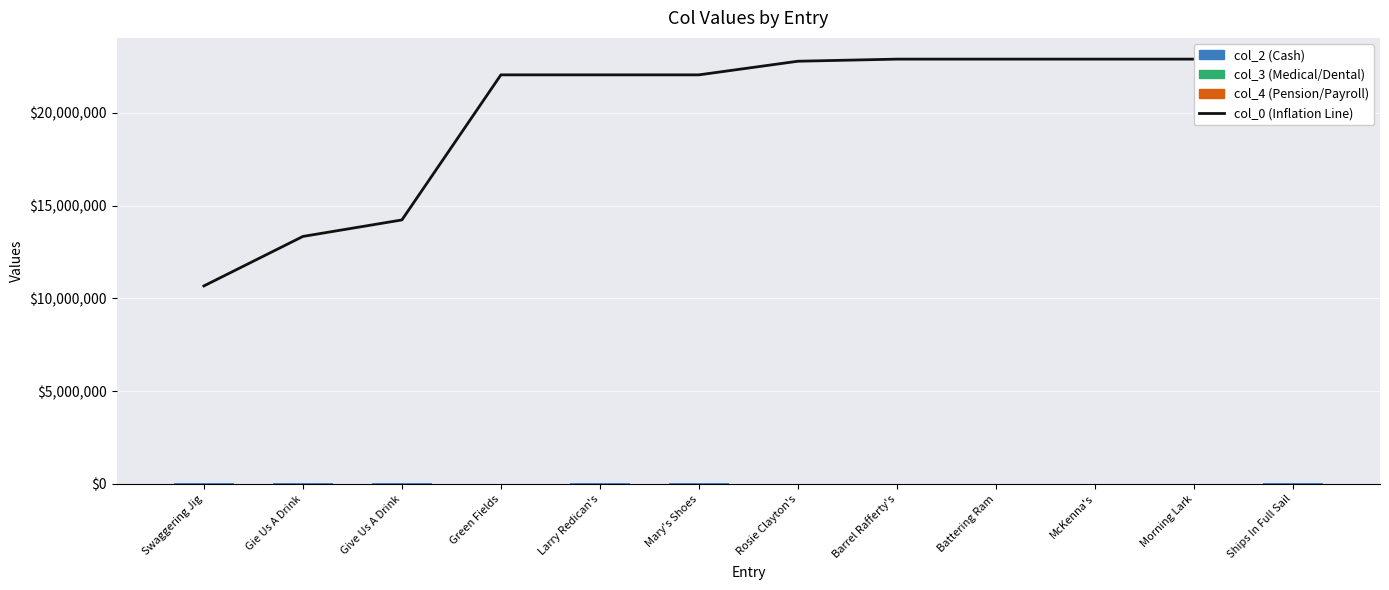

What is the average value of the col_4 series?

416.7